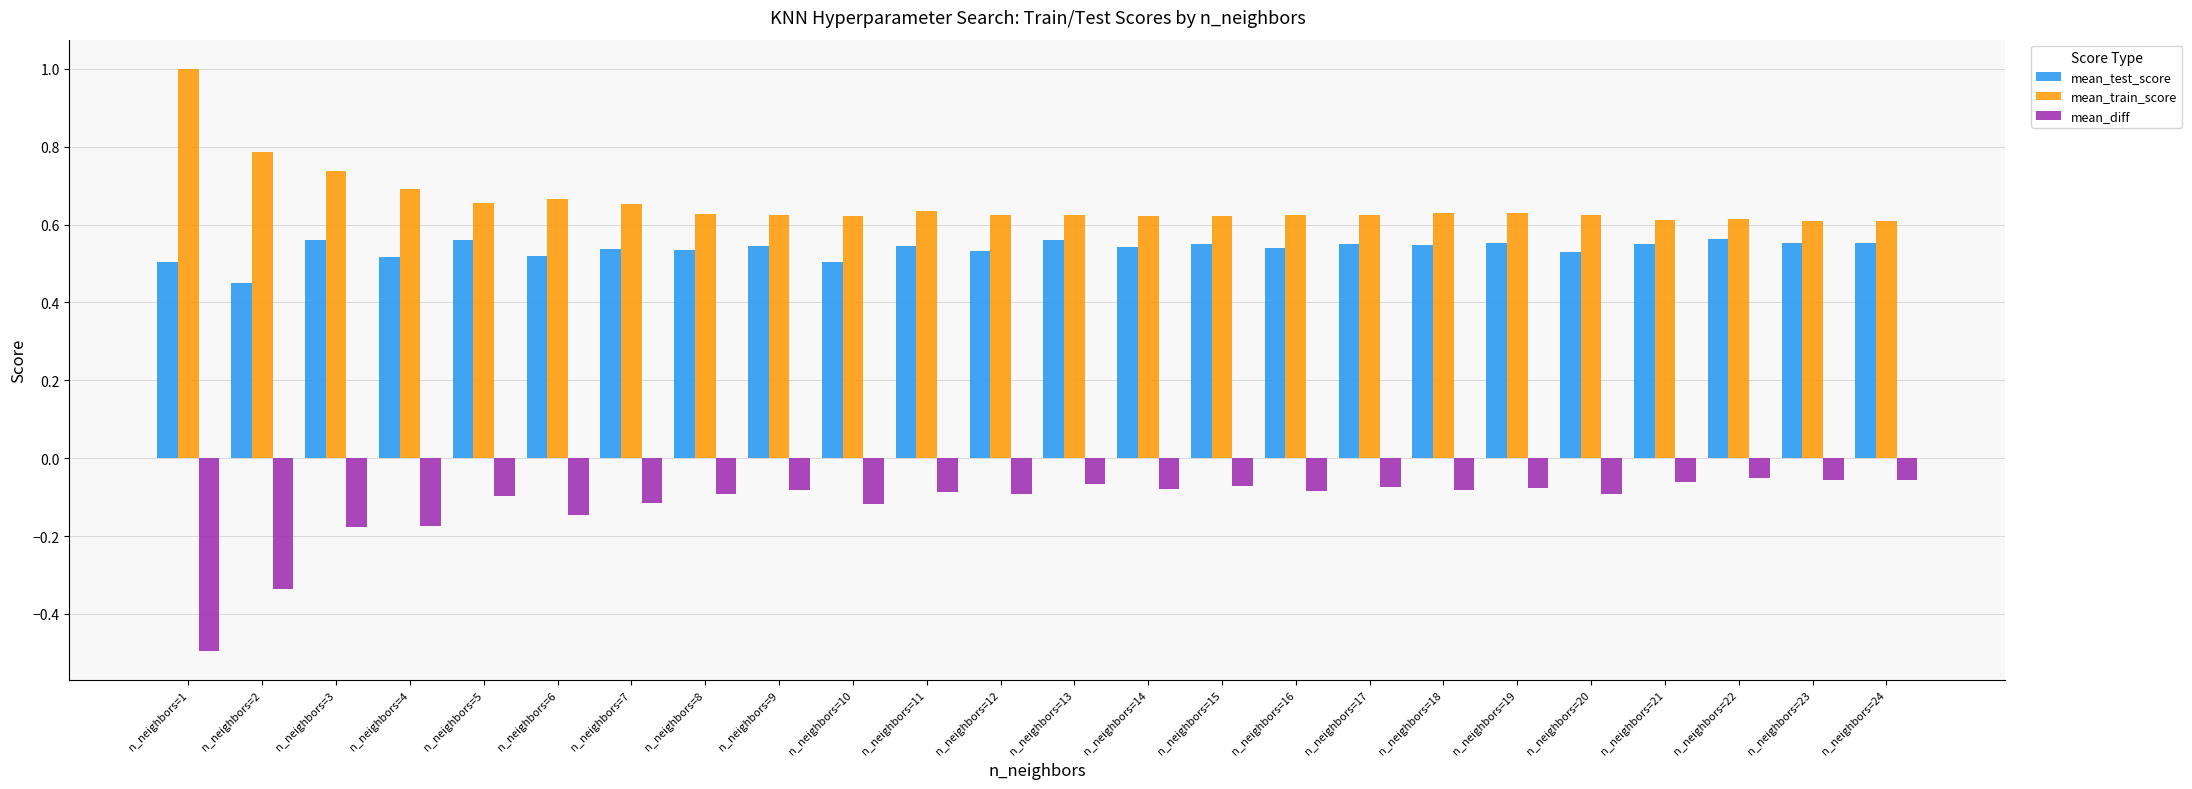

At which category does the chart reach its minimum across all series?

n_neighbors=1